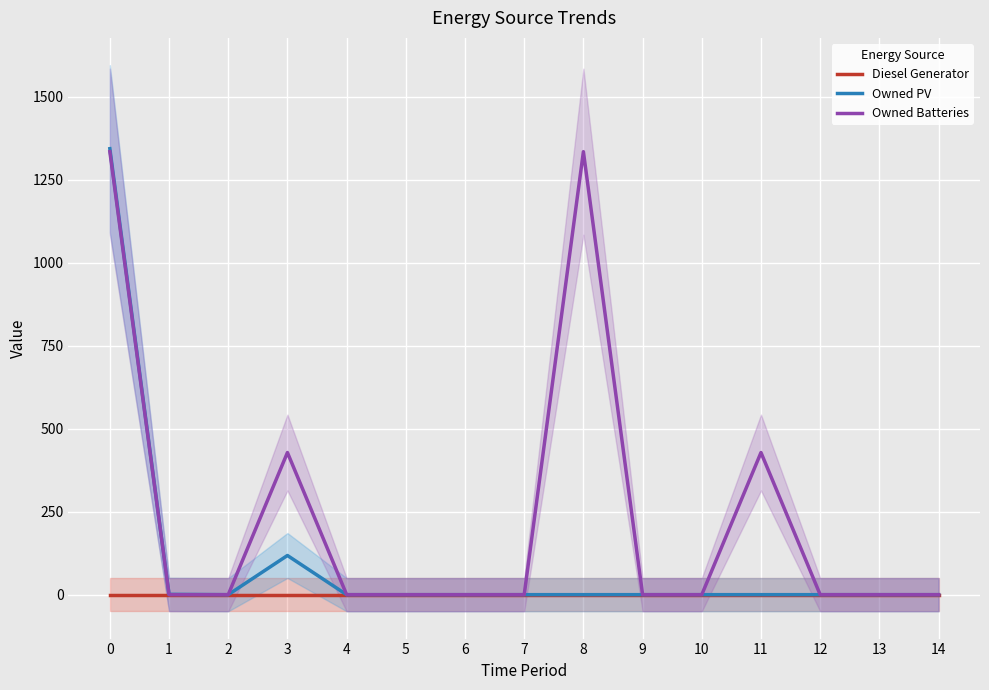

What is the greatest value displayed?

1343